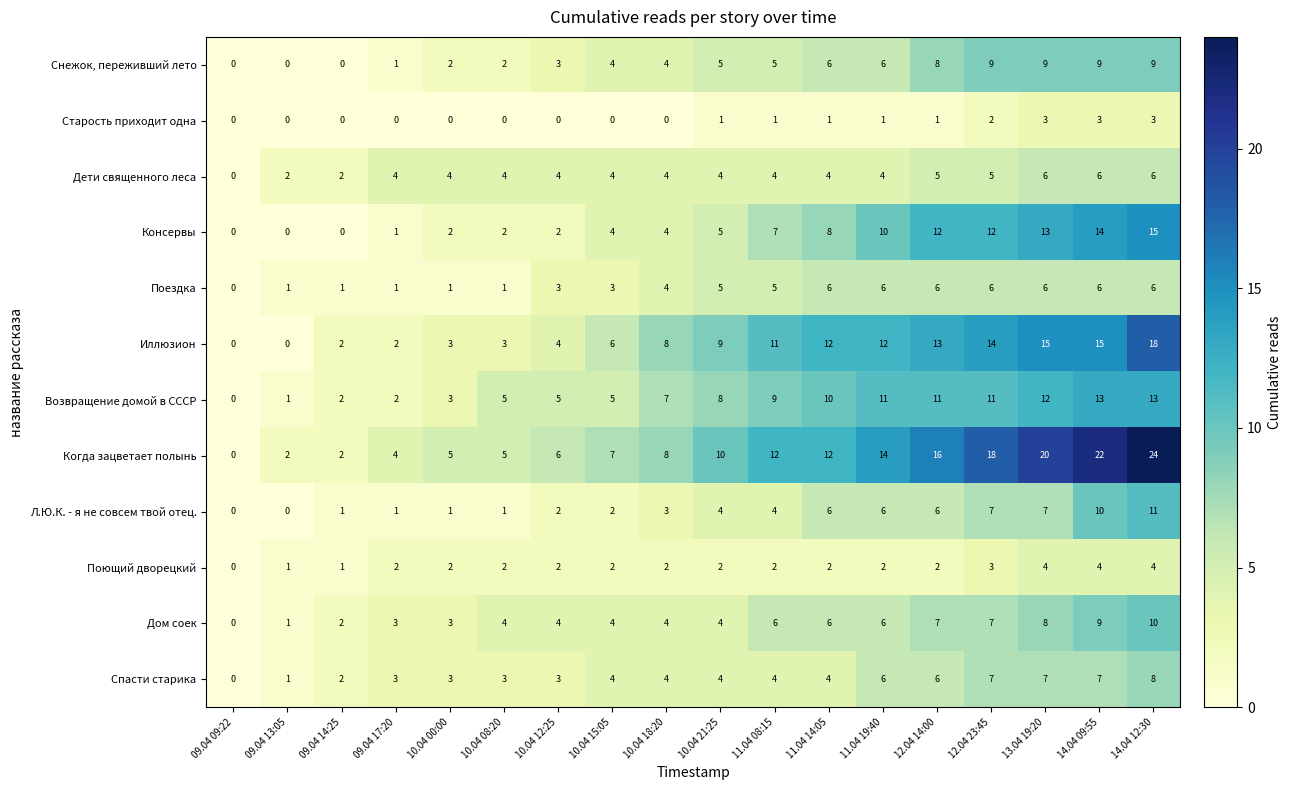

How many data points in Поющий дворецкий are less than 2?

3